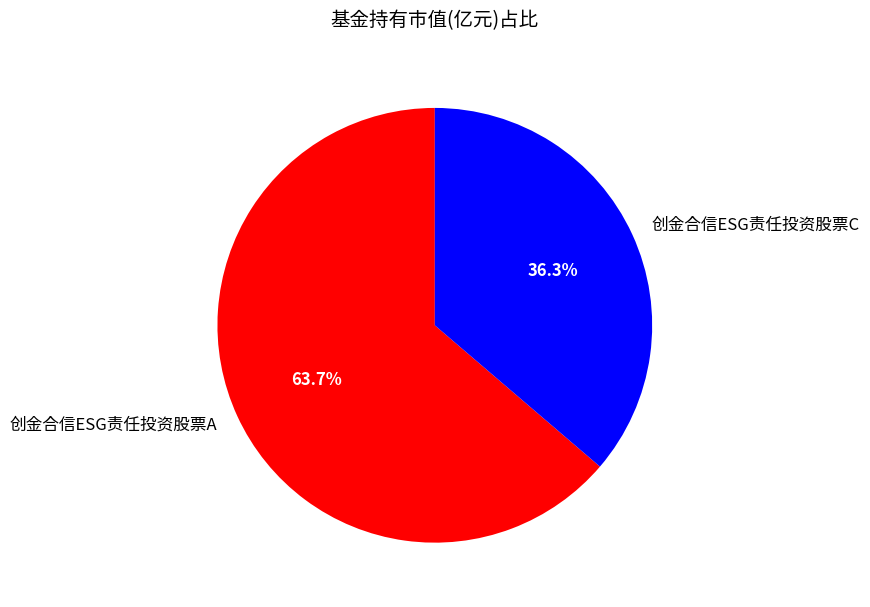

To the nearest percent, what is the difference between the 创金合信ESG责任投资股票A and 创金合信ESG责任投资股票C slice percentages?

27%